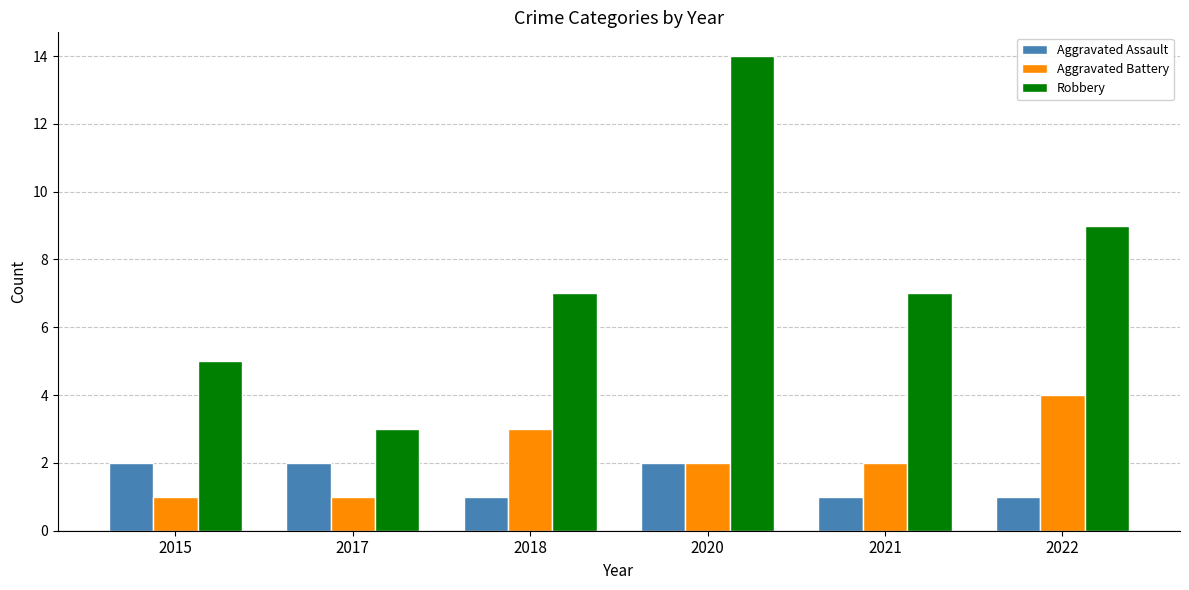

What is the difference between the maximum and minimum values in the Aggravated Assault series?

1